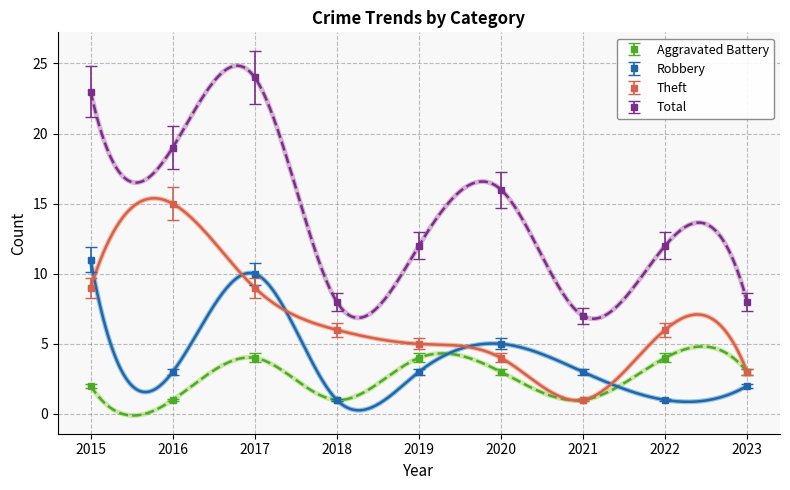

How many Robbery values are between 2 and 5?

5